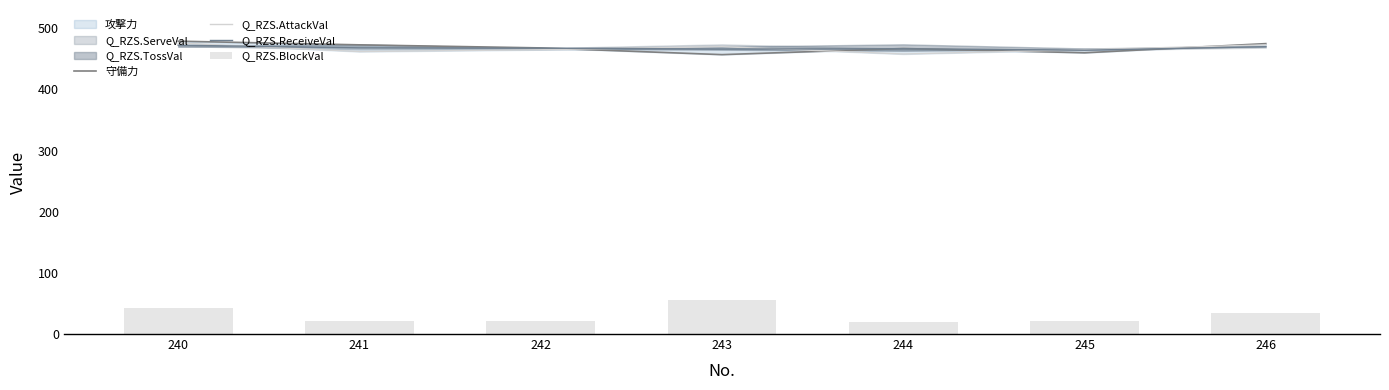

At which label does Q_RZS.BlockVal first exceed 22?

240